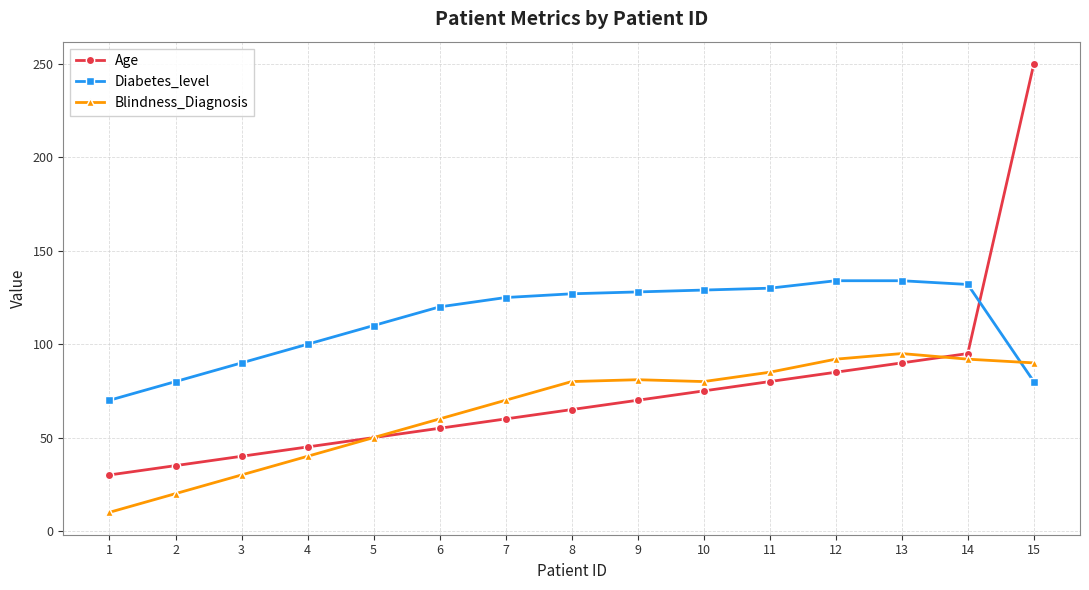

The Diabetes_level series shows 130 at 11. True or false?

True